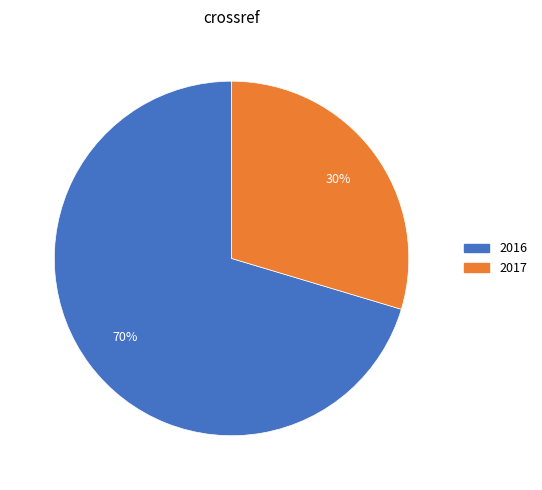

What is the largest slice in the pie chart?

2016